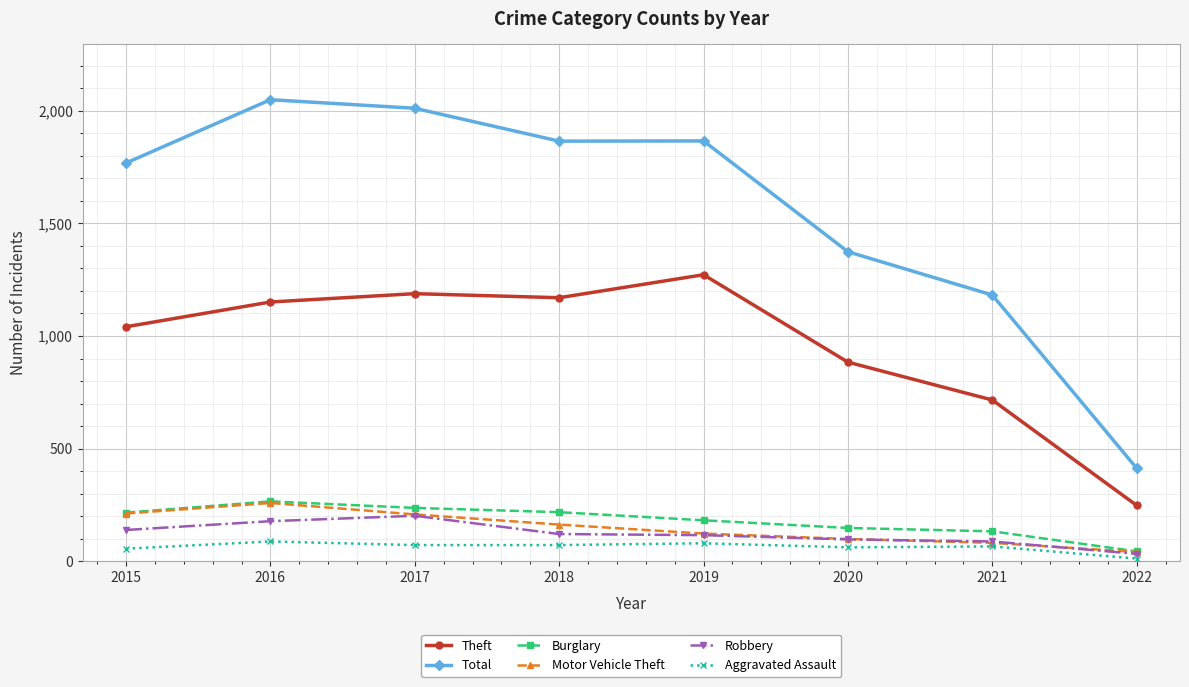

What is the minimum value shown in the chart?

12